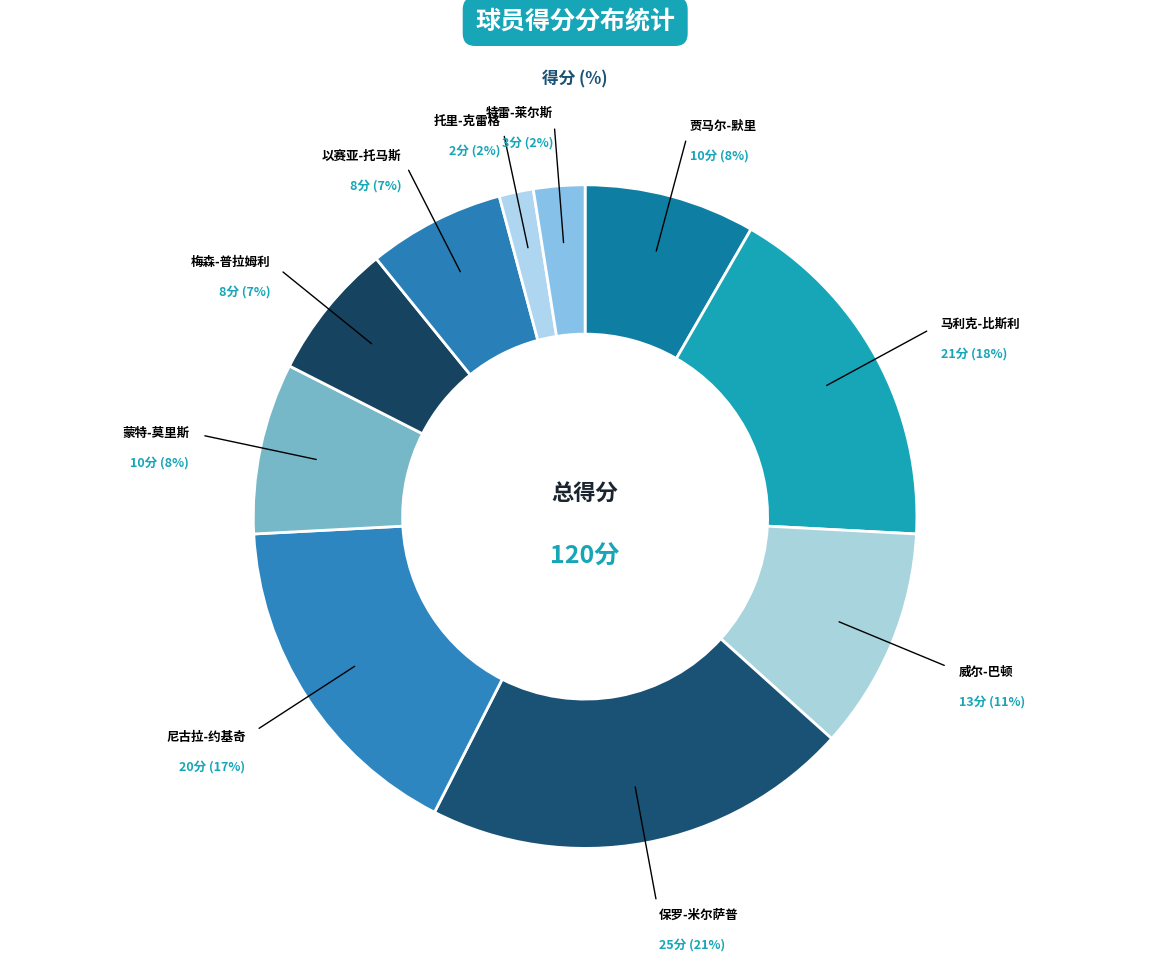

Rank the categories by value from lowest to highest.

托里-克雷格, 特雷-莱尔斯, 梅森-普拉姆利, 以赛亚-托马斯, 贾马尔-默里, 蒙特-莫里斯, 威尔-巴顿, 尼古拉-约基奇, 马利克-比斯利, 保罗-米尔萨普